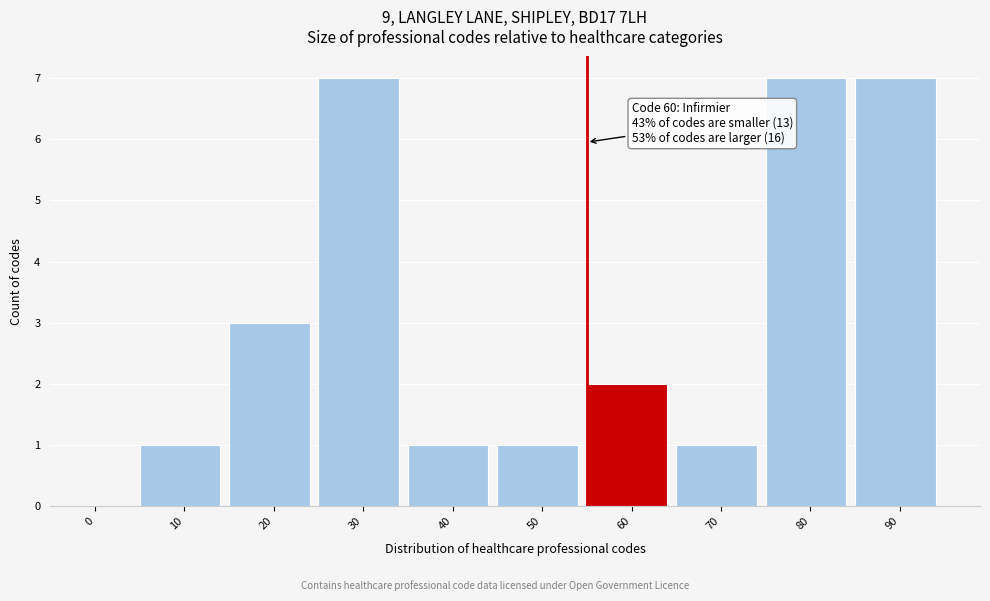

Reading right to left, list all the values displayed in this chart.

90=7	80=7	70=1	60=2	50=1	40=1	30=7	20=3	10=1	0=0